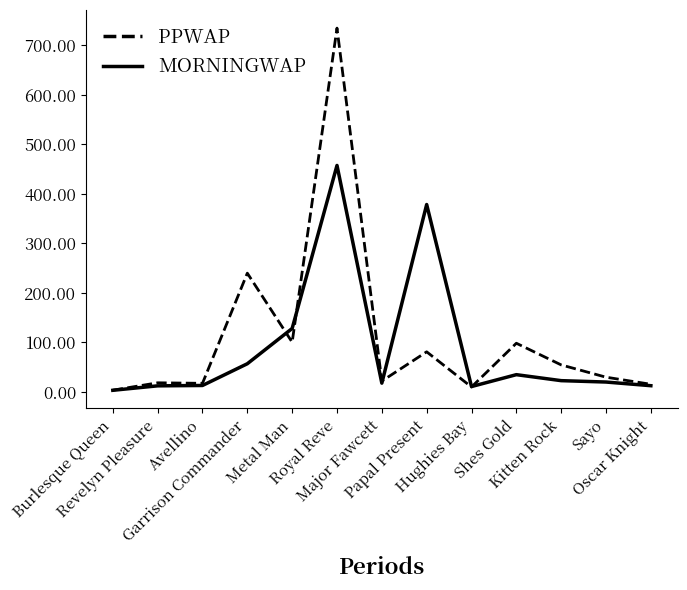

Which series has the largest range (max minus min)?

PPWAP